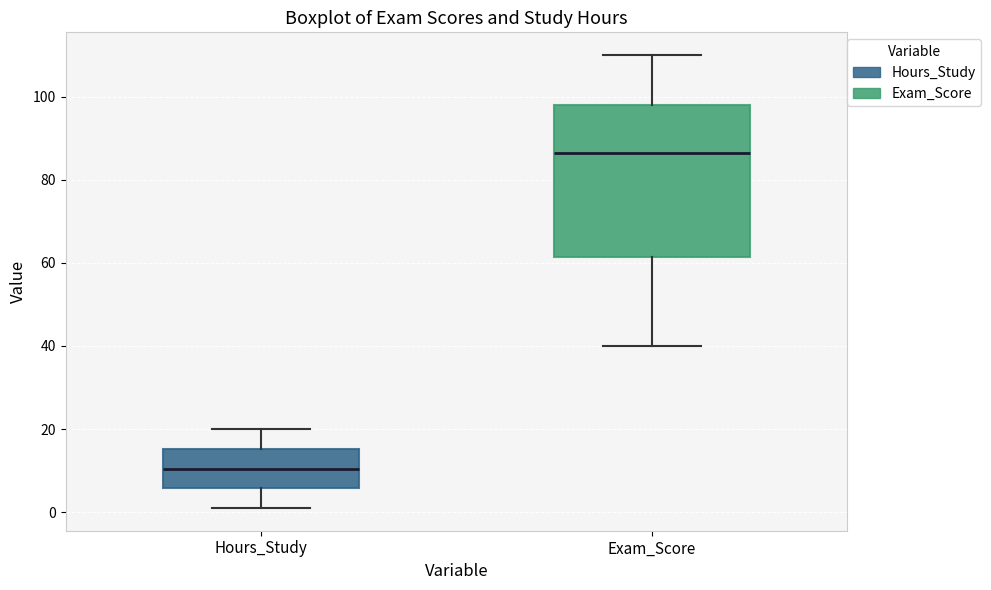

Reading left to right, transcribe this box plot: for each box, give where its median line is, the range the box spans, and where its two whiskers end, as read against the y-axis. The values are not printed on the chart, so give them approximately, as read against the axis.

Hours_Study: median 10, box 6 to 16, whiskers 2 to 20
Exam_Score: median 86, box 62 to 98, whiskers 40 to 110